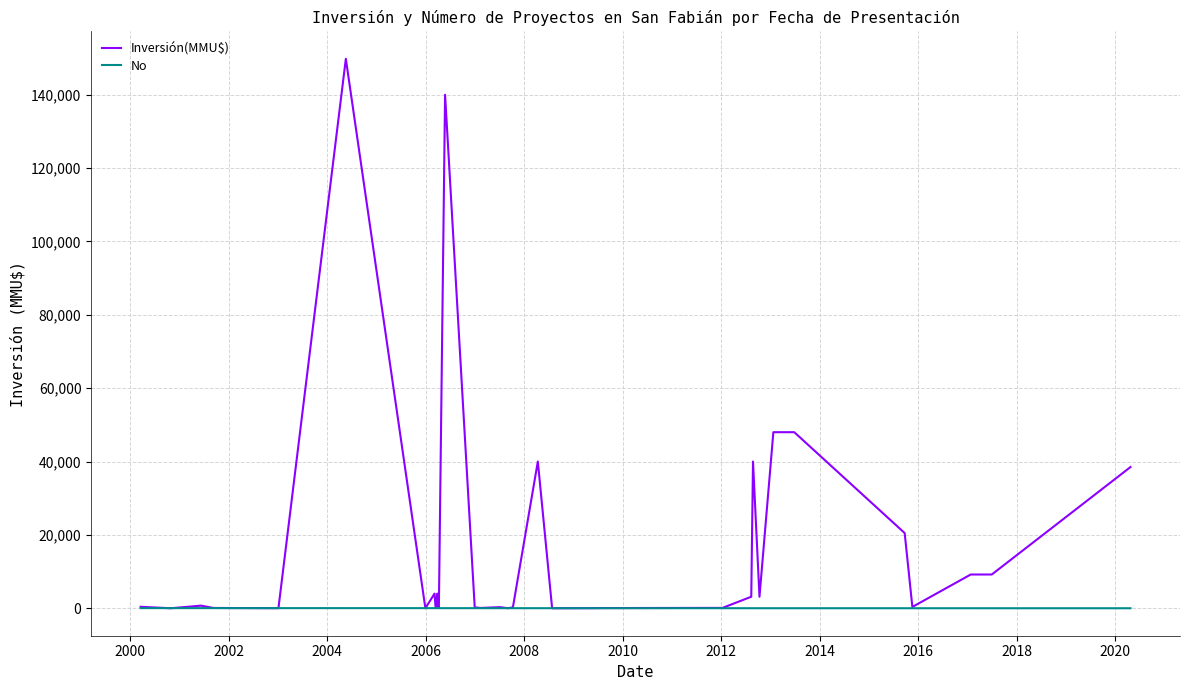

What is the highest value of the Inversión(MMU$) series?

149800